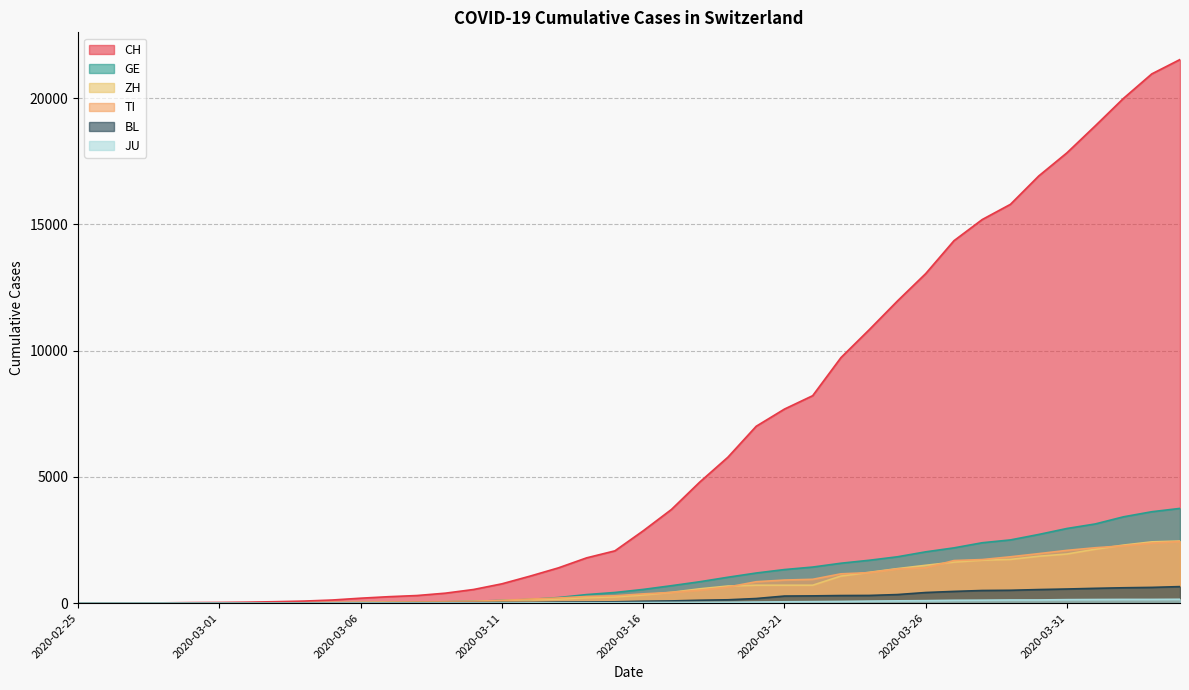

What is the sum of all JU values?

1963